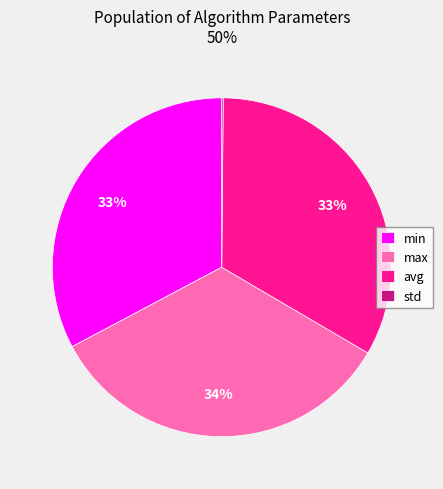

Is there any slice that represents more than half of the pie?

No